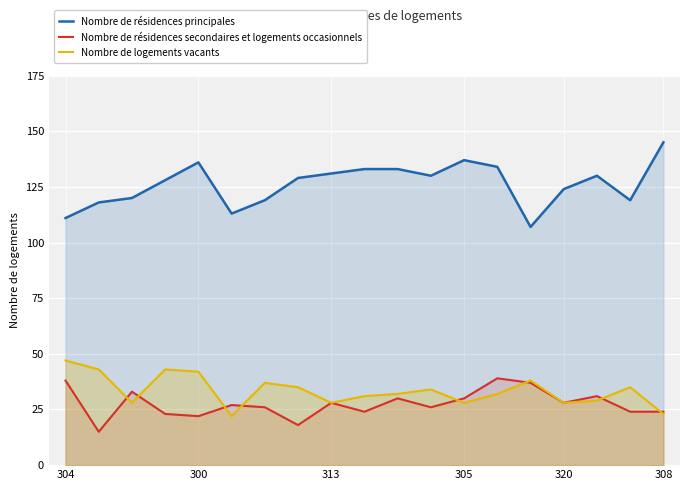

What is the highest value of the Nombre de logements vacants series?

47